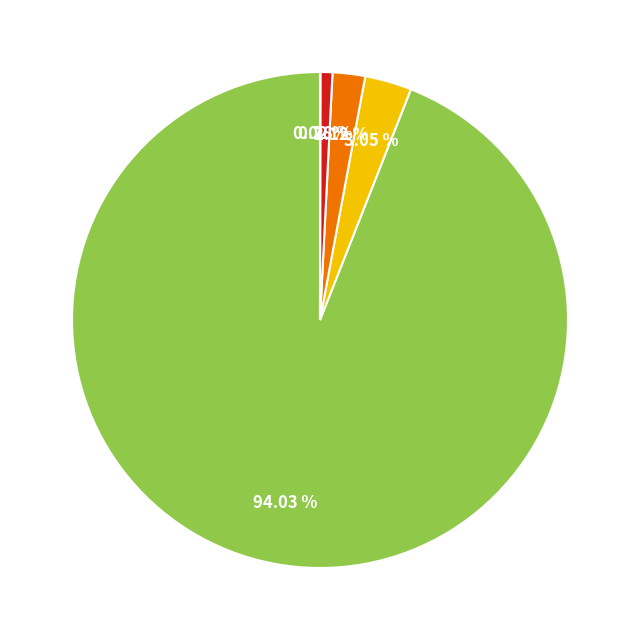

Is there a majority slice in this chart?

Yes